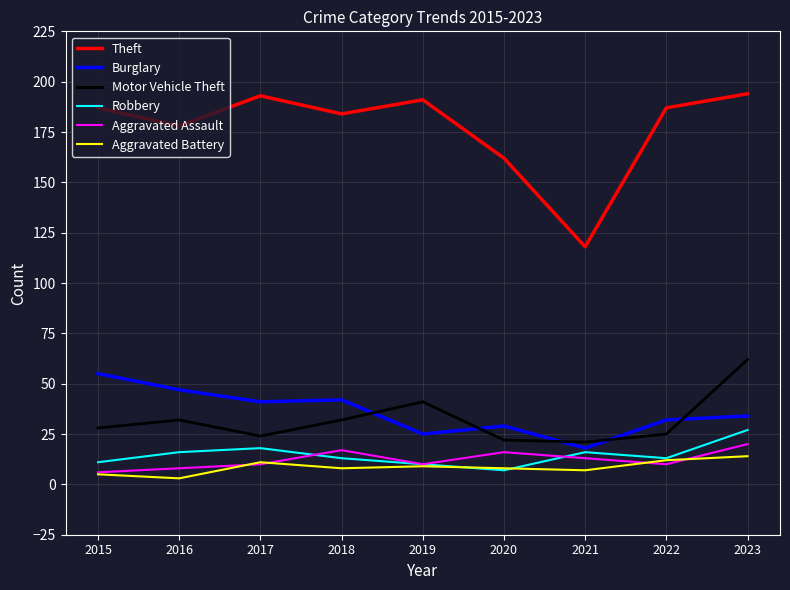

Between 2016 and 2019, which series saw the biggest shift?

Burglary